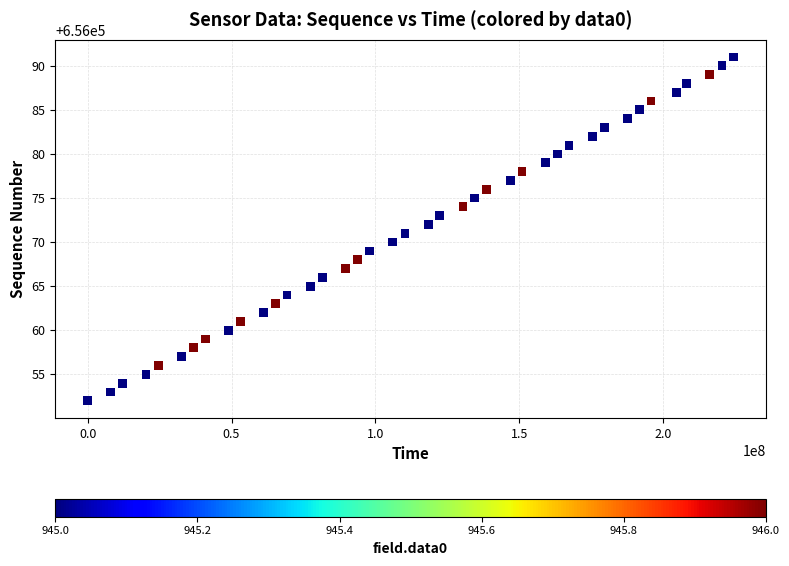

What is the range of X values (max minus min)?

224420096